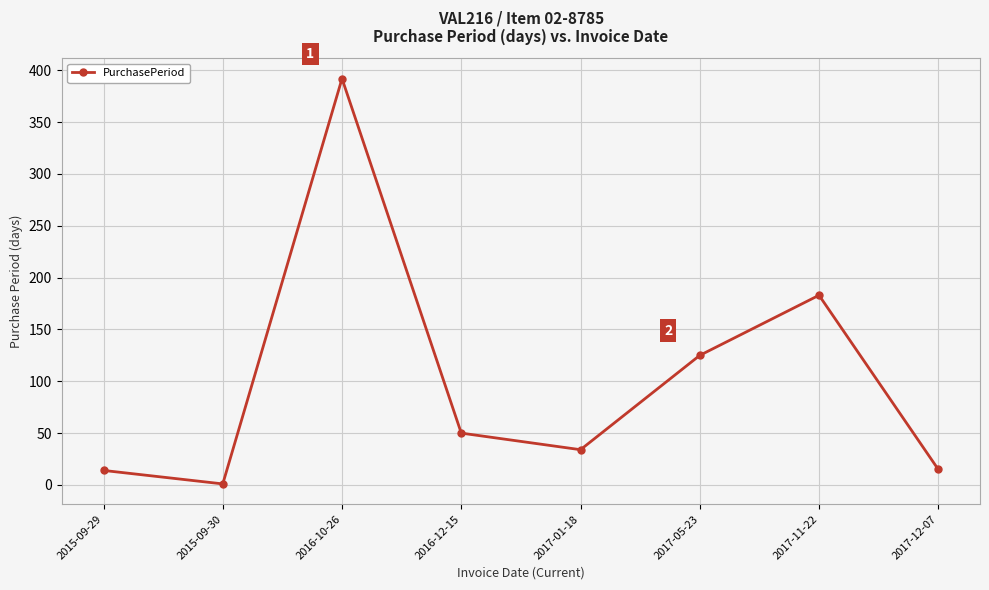

At which label does the data first exceed 50?

2016-10-26